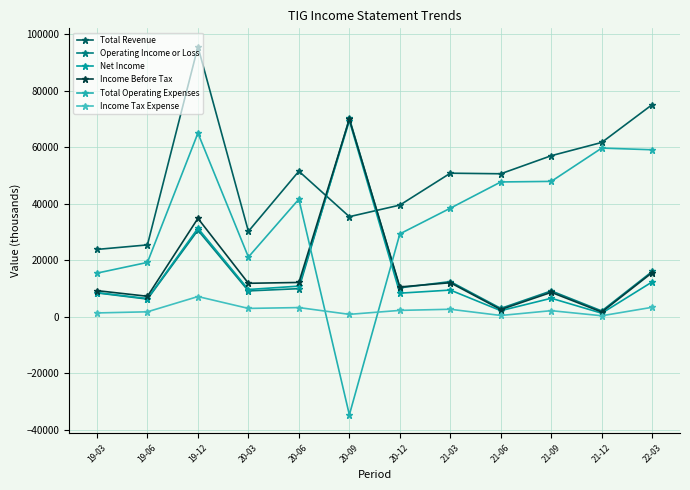

Rank the series by their maximum value, from highest to lowest.

Total Revenue, Operating Income or Loss, Income Before Tax, Net Income, Total Operating Expenses, Income Tax Expense